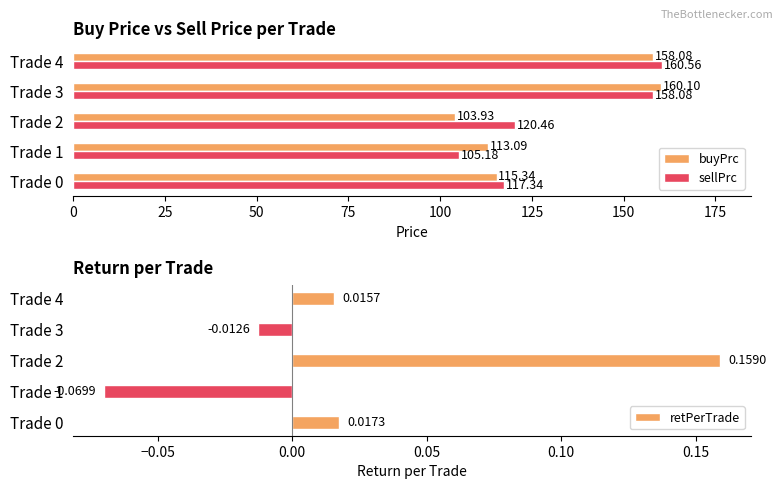

How many negative values does the retPerTrade series have?

2